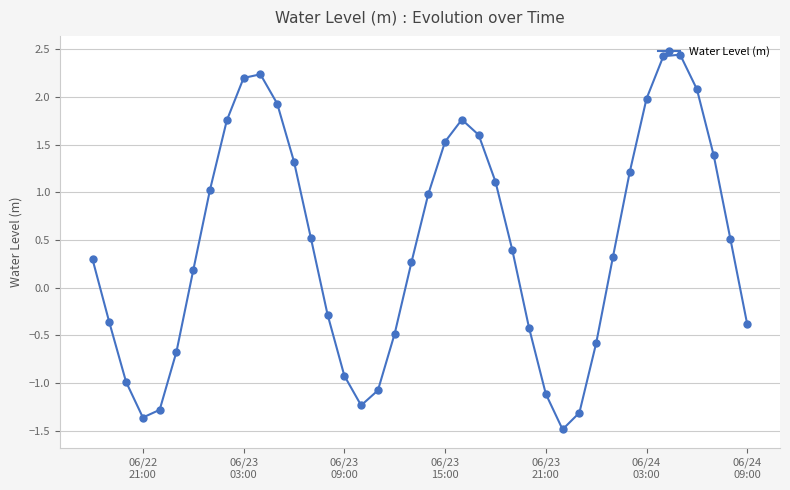

What is the value of the 7th point from the left?

0.2